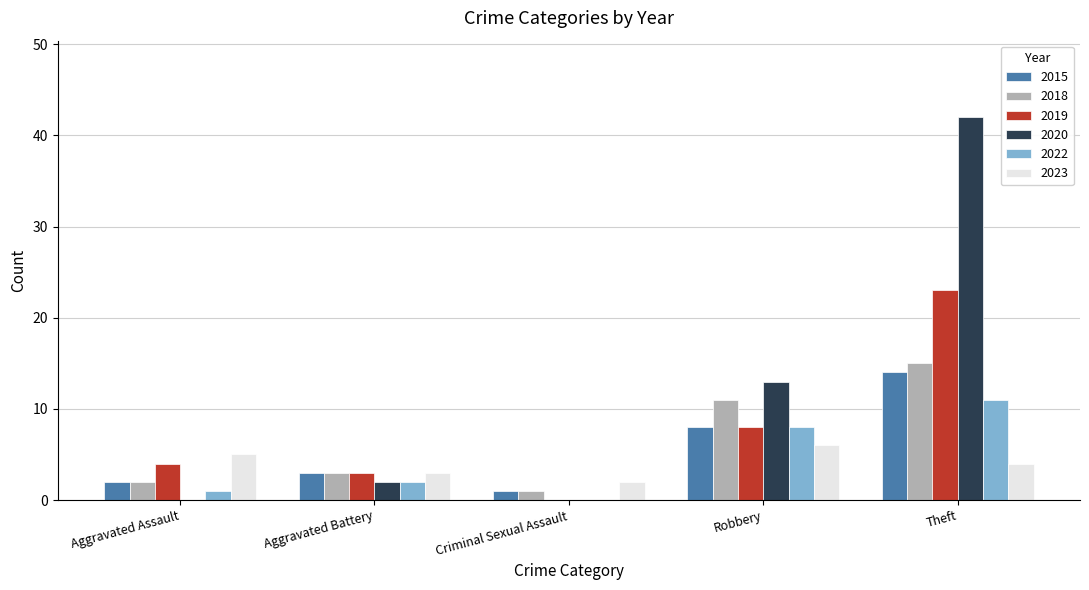

Reading left to right, what are all the values shown in this chart?

2015: Aggravated Assault=2	Aggravated Battery=3	Criminal Sexual Assault=1	Robbery=8	Theft=14
2018: Aggravated Assault=2	Aggravated Battery=3	Criminal Sexual Assault=1	Robbery=11	Theft=15
2019: Aggravated Assault=4	Aggravated Battery=3	Criminal Sexual Assault=0	Robbery=8	Theft=23
2020: Aggravated Assault=0	Aggravated Battery=2	Criminal Sexual Assault=0	Robbery=13	Theft=42
2022: Aggravated Assault=1	Aggravated Battery=2	Criminal Sexual Assault=0	Robbery=8	Theft=11
2023: Aggravated Assault=5	Aggravated Battery=3	Criminal Sexual Assault=2	Robbery=6	Theft=4